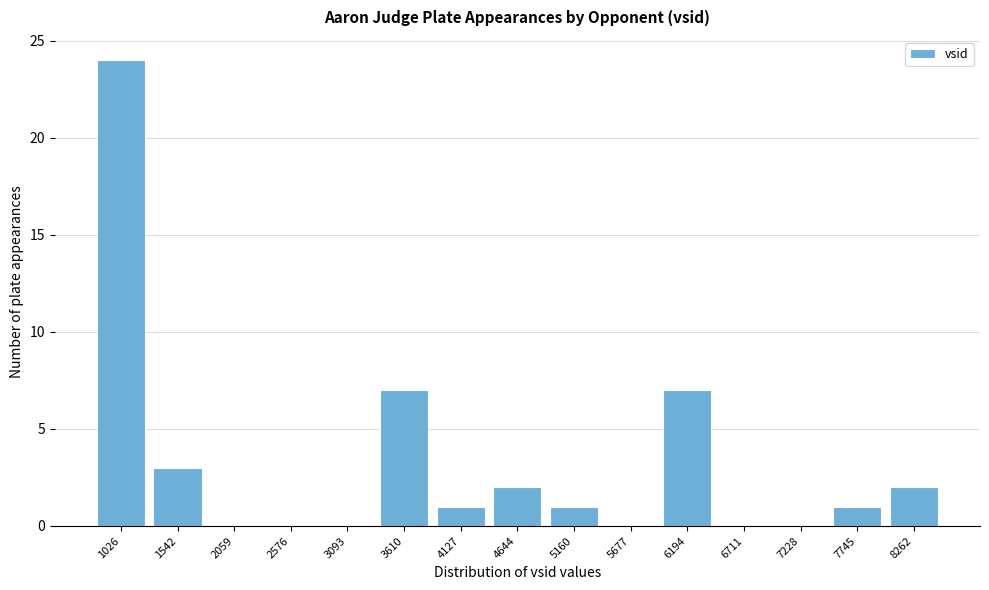

Reading left to right, what are all the values shown in this chart?

1026=24	1542=3	2059=0	2576=0	3093=0	3610=7	4127=1	4644=2	5160=1	5677=0	6194=7	6711=0	7228=0	7745=1	8262=2